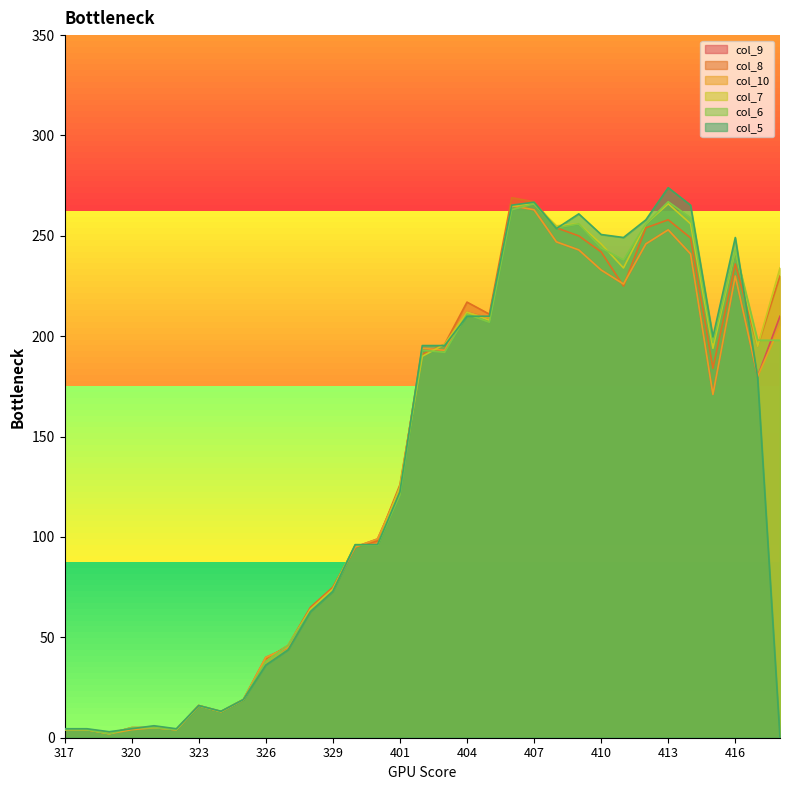

Where do col_8 and col_10 first cross each other?

326 and 327